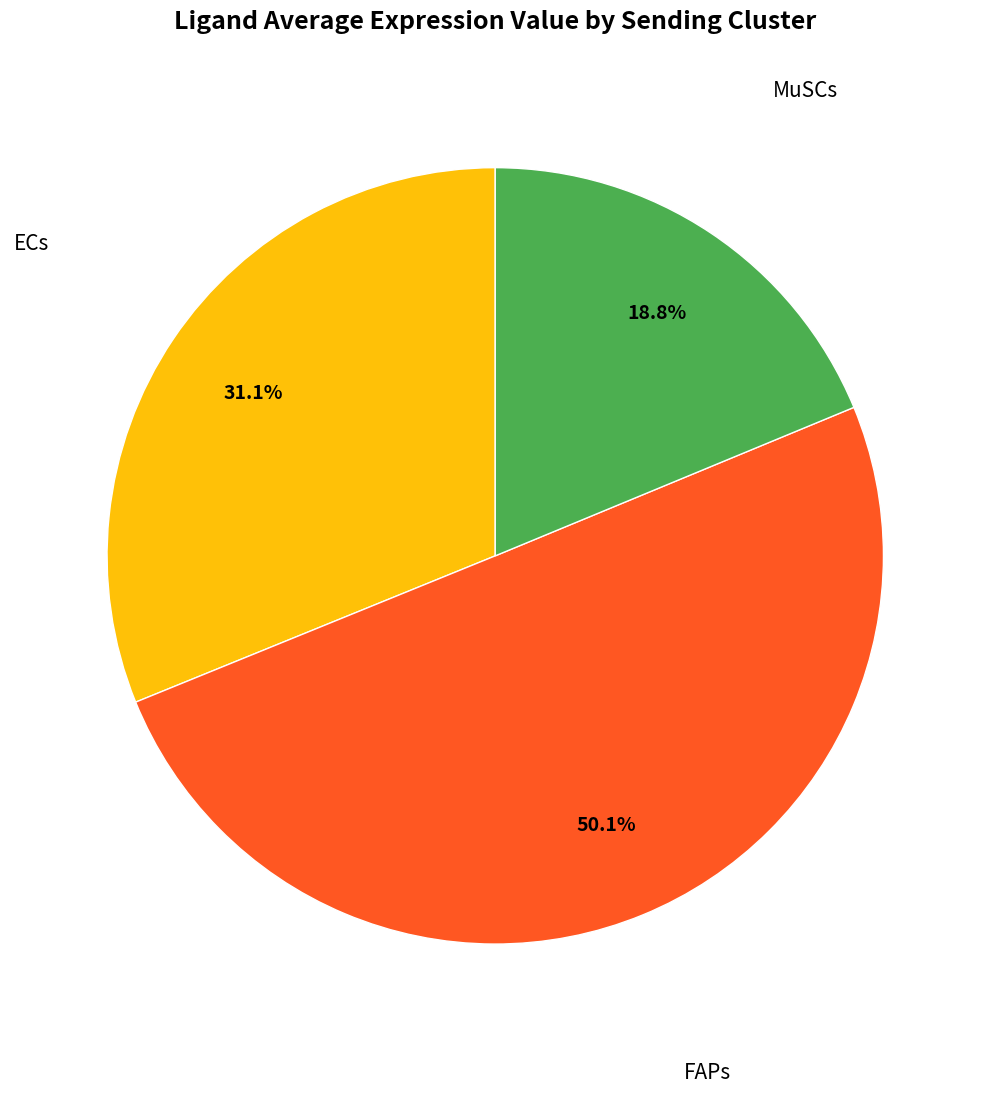

How many slices are in this pie chart?

3